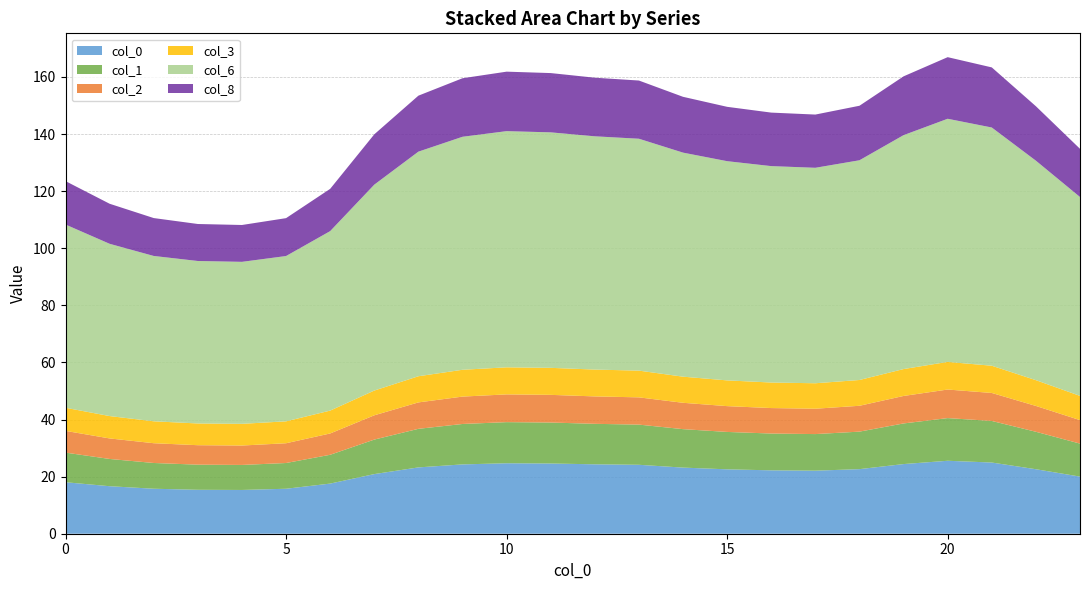

Reading left to right, extract all data points from this chart.

0: 18.0	16.6	15.8	15.4	15.3	15.8	17.6	20.9	23.2	24.3	24.7	24.6	24.3	24.1	23.2	22.6	22.2	22.1	22.6	24.4	25.6	24.9	22.6	20.0
1: 10.4	9.5	9.0	8.8	8.8	9.0	10.1	12.1	13.5	14.2	14.4	14.4	14.2	14.1	13.5	13.1	12.9	12.8	13.1	14.2	14.9	14.6	13.1	11.6
2: 7.6	7.2	6.9	6.8	6.8	6.9	7.5	8.5	9.3	9.6	9.7	9.7	9.6	9.5	9.2	9.0	8.9	8.9	9.1	9.6	10.0	9.8	9.0	8.2
3: 8.1	7.8	7.7	7.6	7.6	7.7	8.0	8.7	9.2	9.4	9.5	9.5	9.4	9.4	9.2	9.0	8.9	8.9	9.0	9.4	9.7	9.5	9.0	8.5
6: 64.2	60.3	57.9	56.9	56.7	57.9	62.9	72.1	78.7	81.6	82.7	82.5	81.7	81.2	78.5	76.8	75.8	75.5	77.0	81.9	85.2	83.4	76.9	69.7
8: 15.2	14.0	13.3	13.0	12.9	13.3	14.8	17.6	19.6	20.5	20.8	20.8	20.5	20.4	19.6	19.0	18.7	18.6	19.1	20.6	21.6	21.1	19.1	16.9